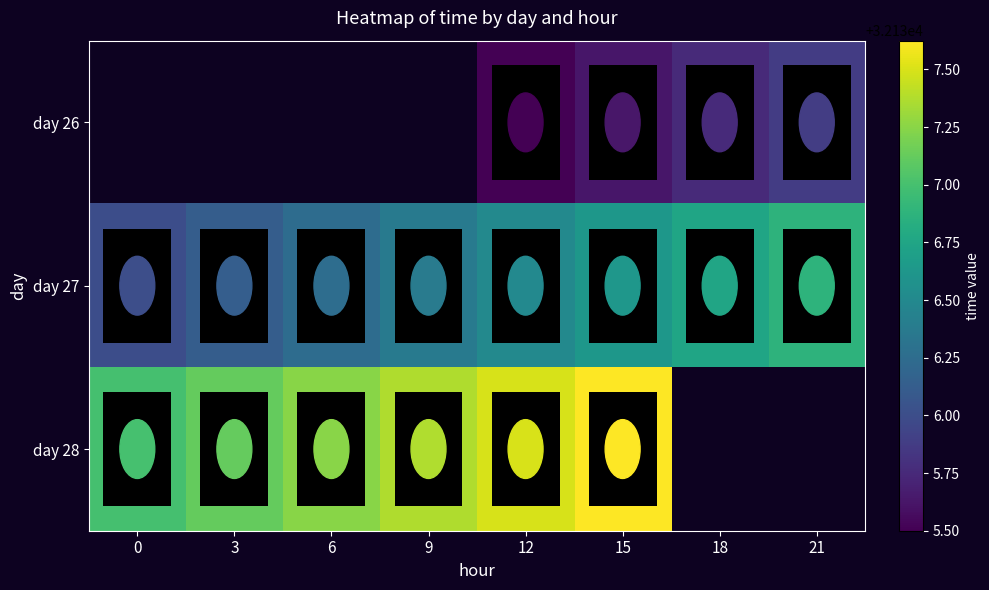

Is the value of day 28 at 15 greater than the value of day 26 at 15?

Yes